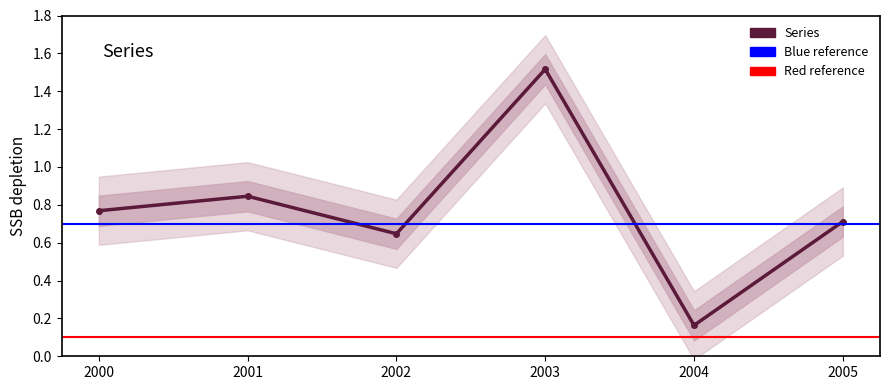

What is the value of the 4th point from the left?

1.5